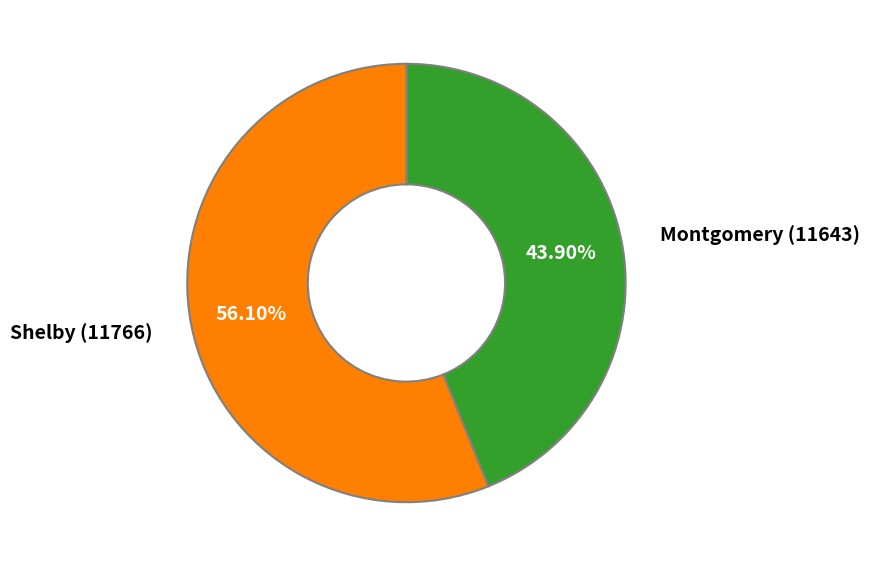

Is there any slice that represents more than half of the pie?

Yes